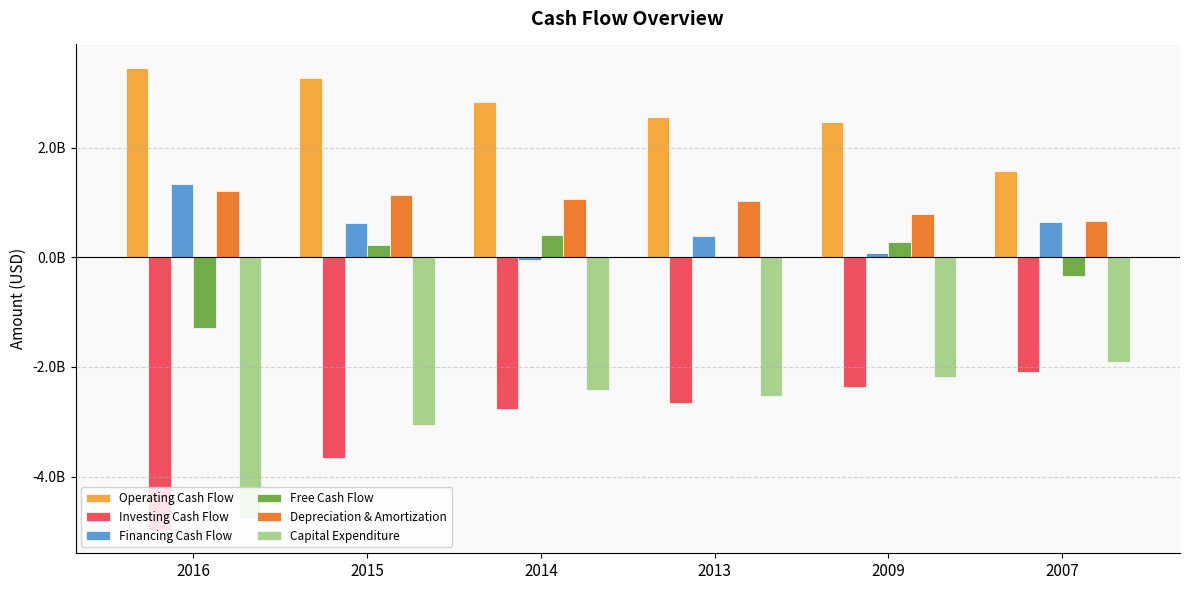

Are the bars horizontal?

No